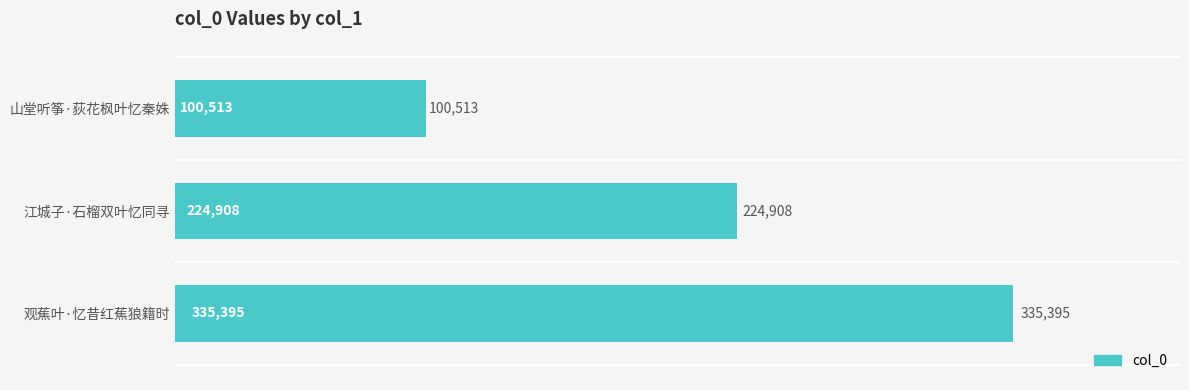

List the labels in order of value, largest first.

观蕉叶·忆昔红蕉狼籍时, 江城子·石榴双叶忆同寻, 山堂听筝·荻花枫叶忆秦姝